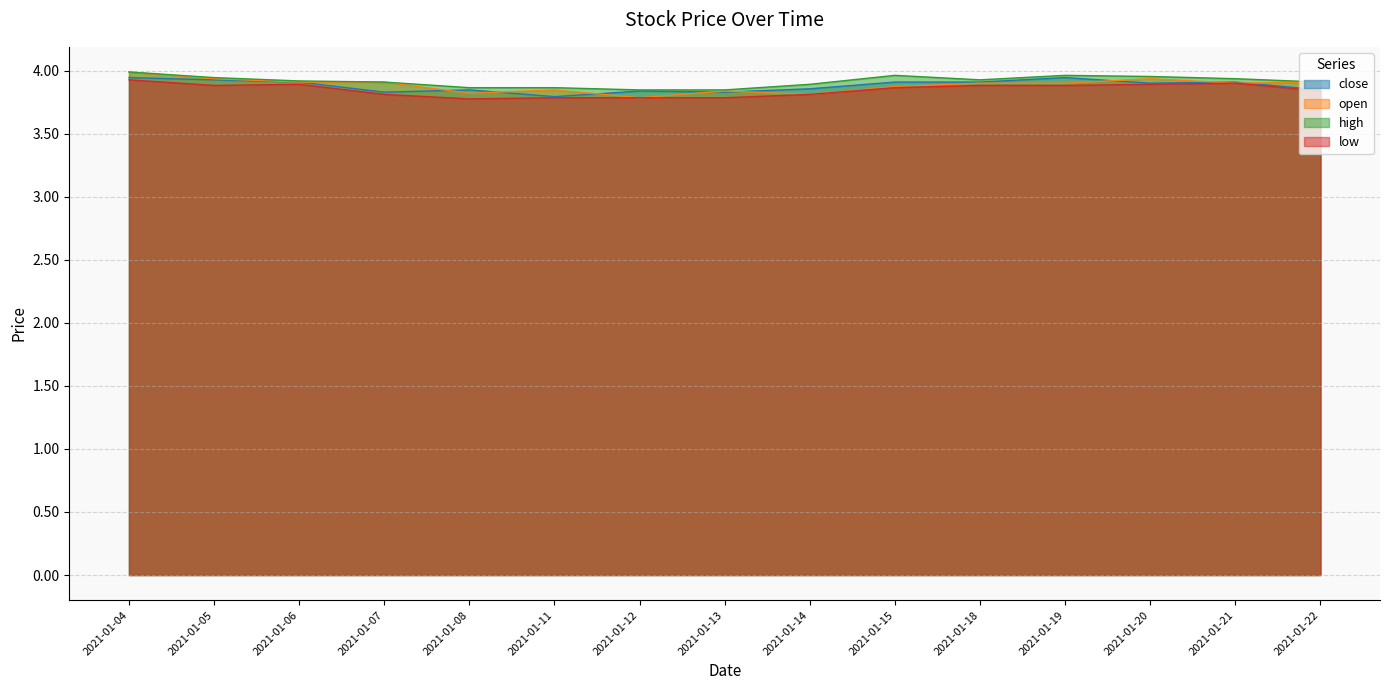

Between 2021-01-13 and 2021-01-05, which is larger?

2021-01-05